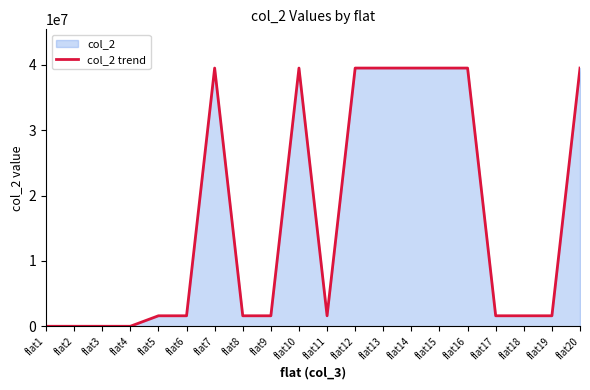

Between flat18 and flat5, which is larger?

flat18